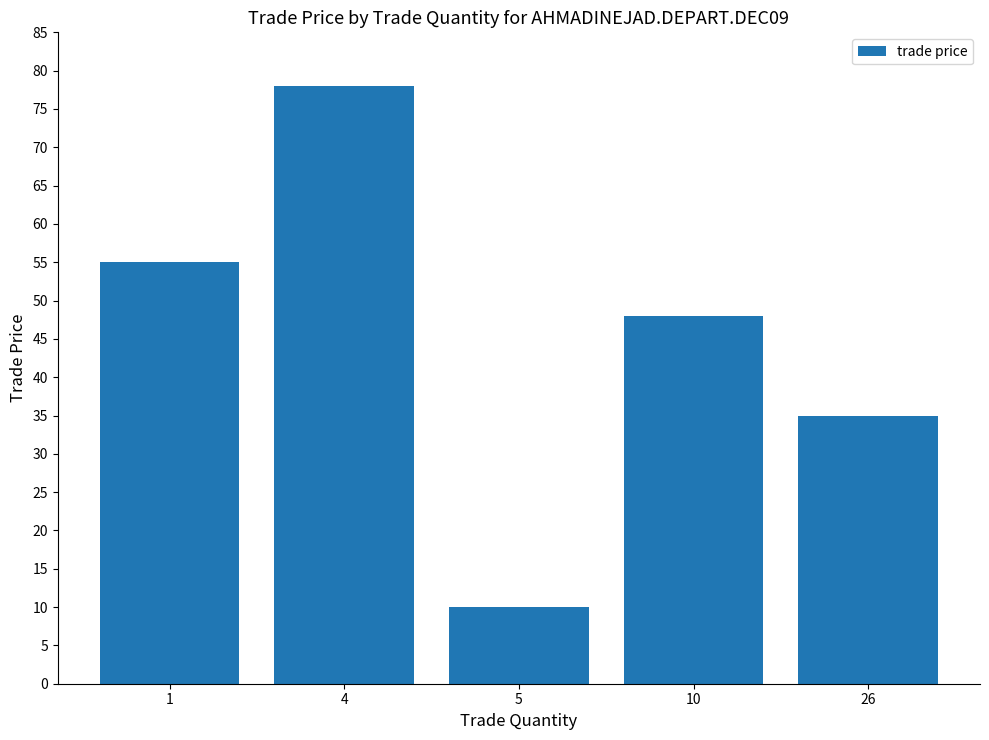

Where does the data first go above 48?

1